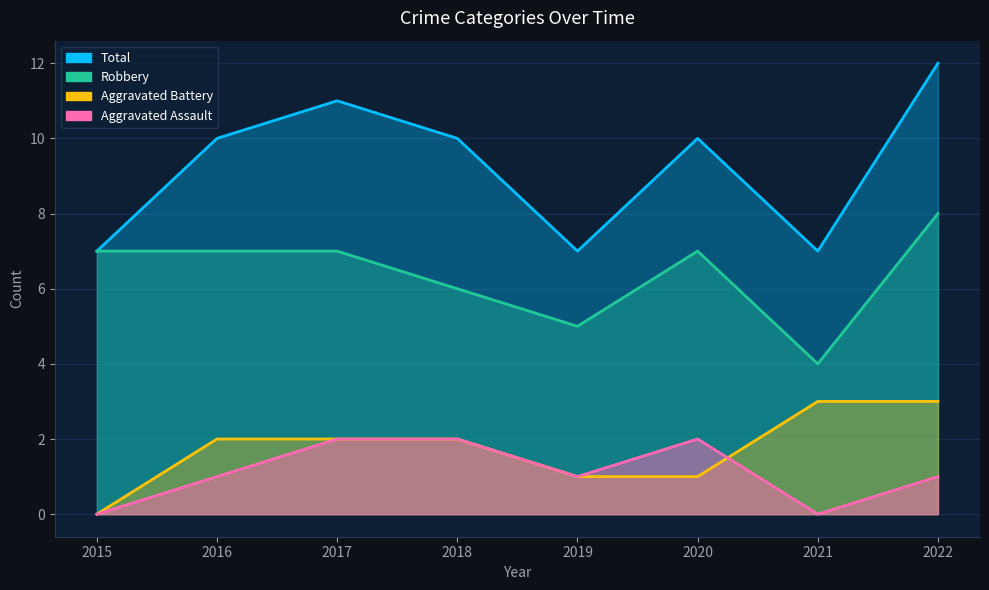

Count the number of data series in this chart.

4